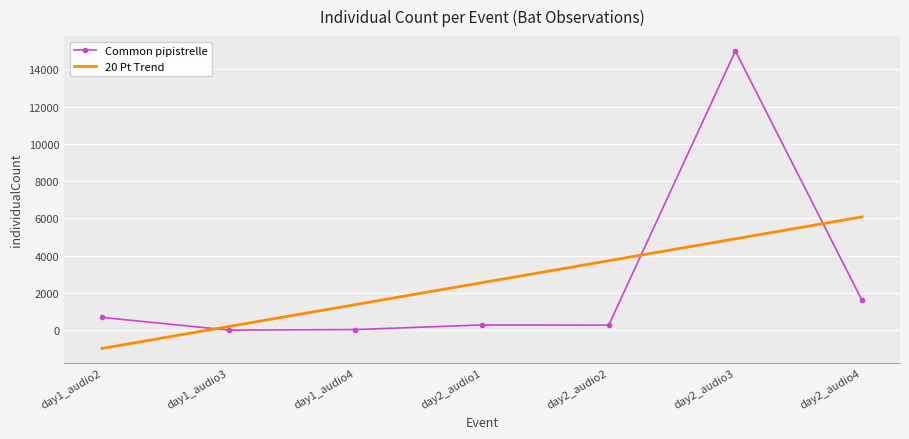

What is the average value of the Common pipistrelle series?

2555.1